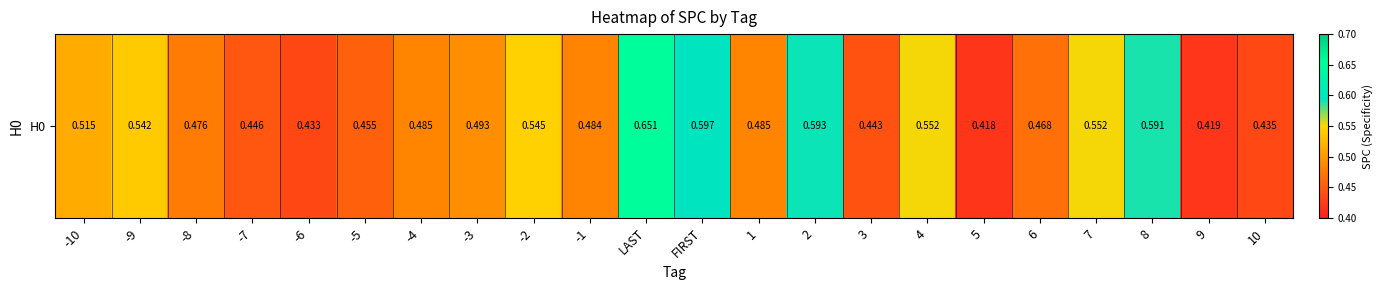

Reading left to right, list all the values displayed in this chart.

0.5	0.5	0.5	0.4	0.4	0.5	0.5	0.5	0.5	0.5	0.7	0.6	0.5	0.6	0.4	0.6	0.4	0.5	0.6	0.6	0.4	0.4